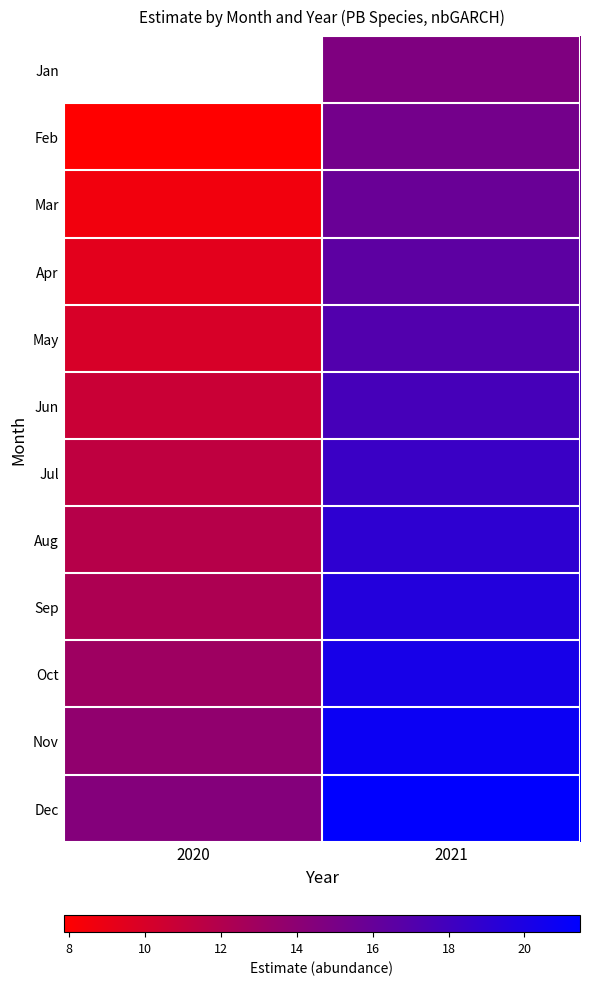

Is it true that Jun equals 17.7 at 2021?

True